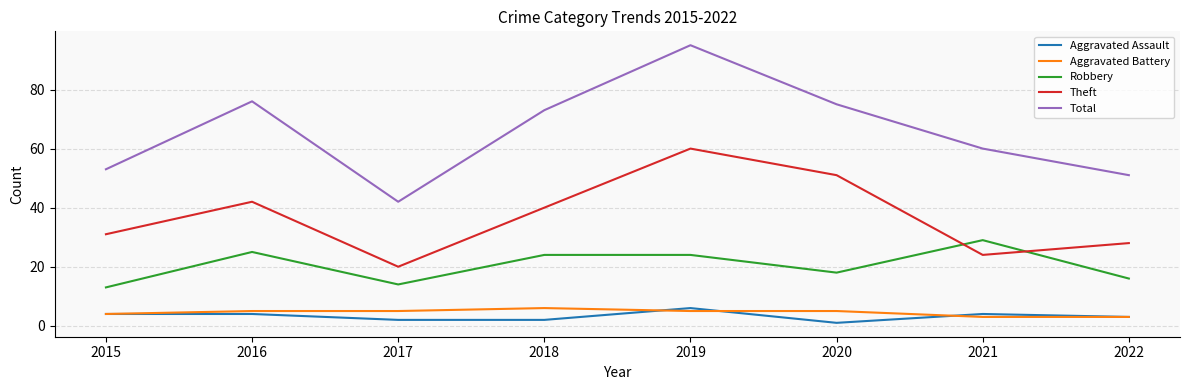

True or false: Total and Robbery intersect in this chart.

False